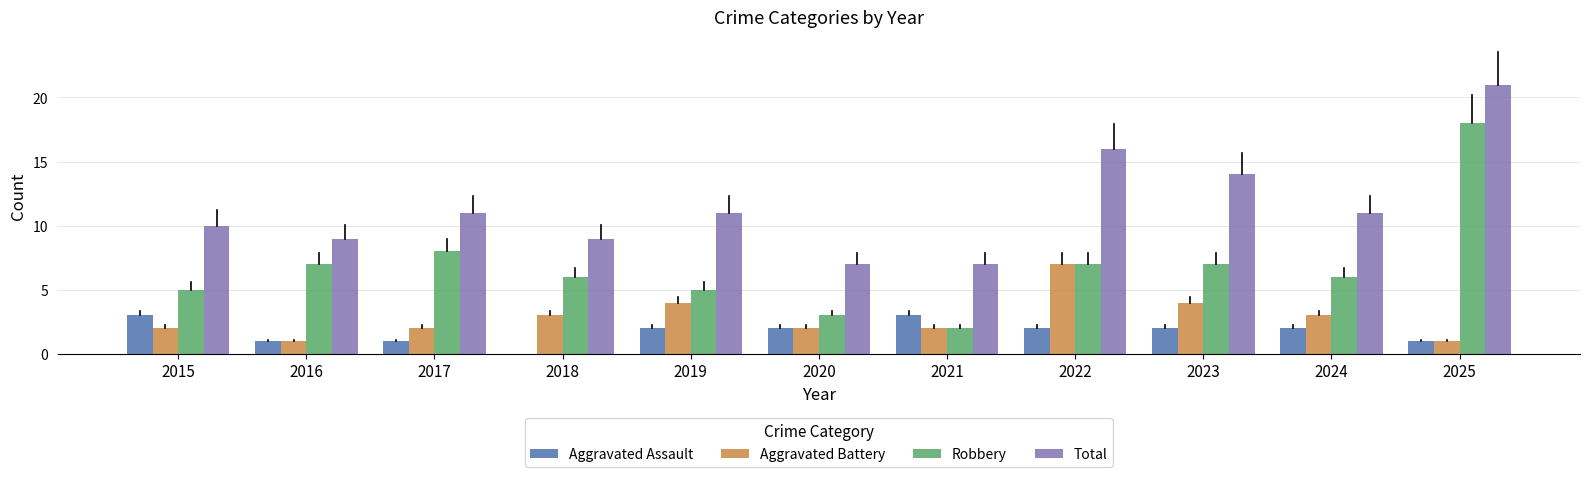

True or false: Total has a value of 12 at 2016.

False